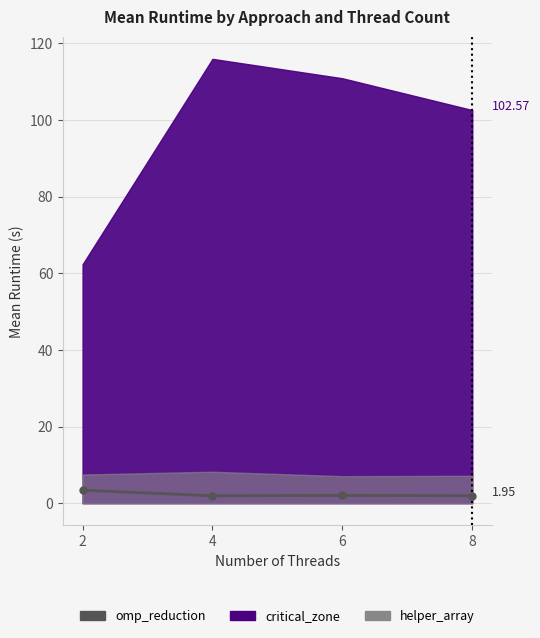

The value at 6 is 1.4. True or false?

False